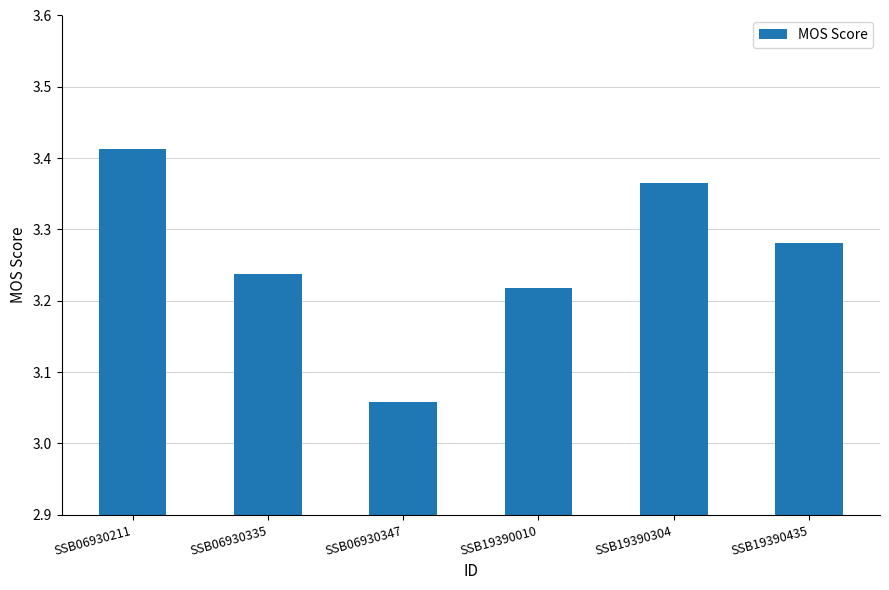

Does the chart contain stacked bars?

No